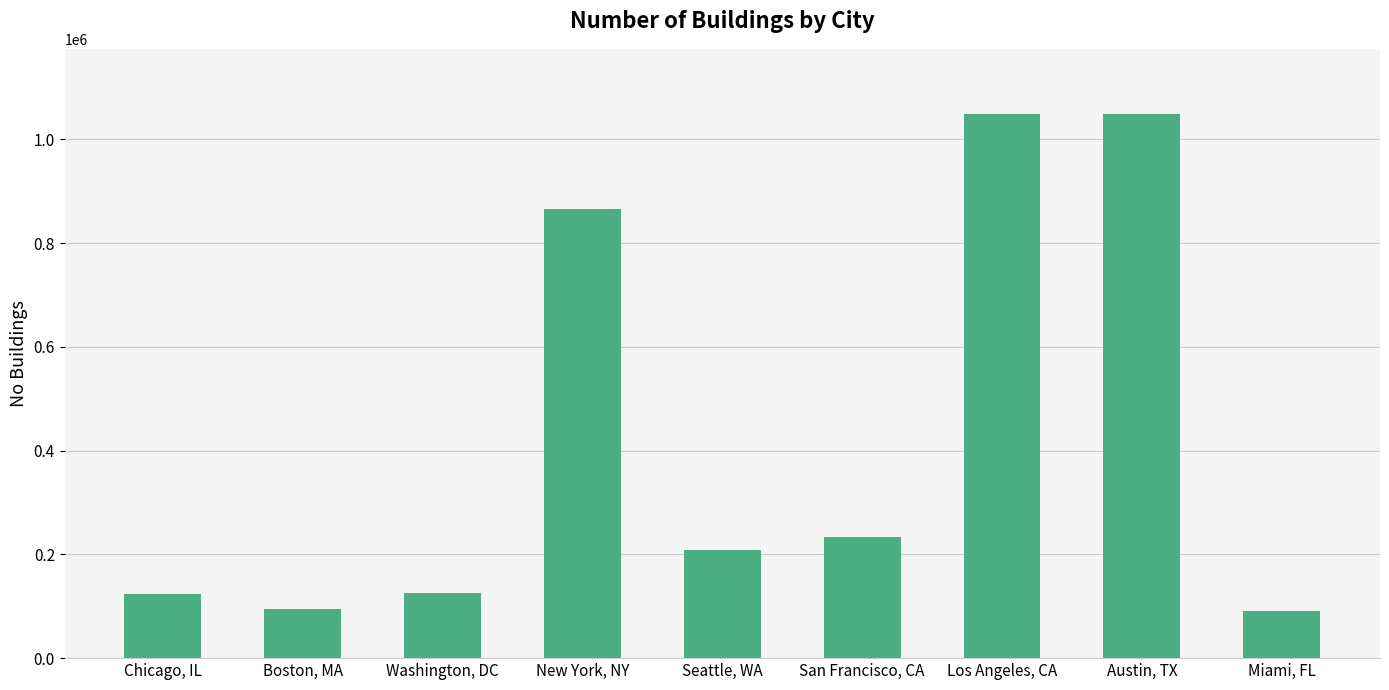

Count the number of data series in this chart.

1